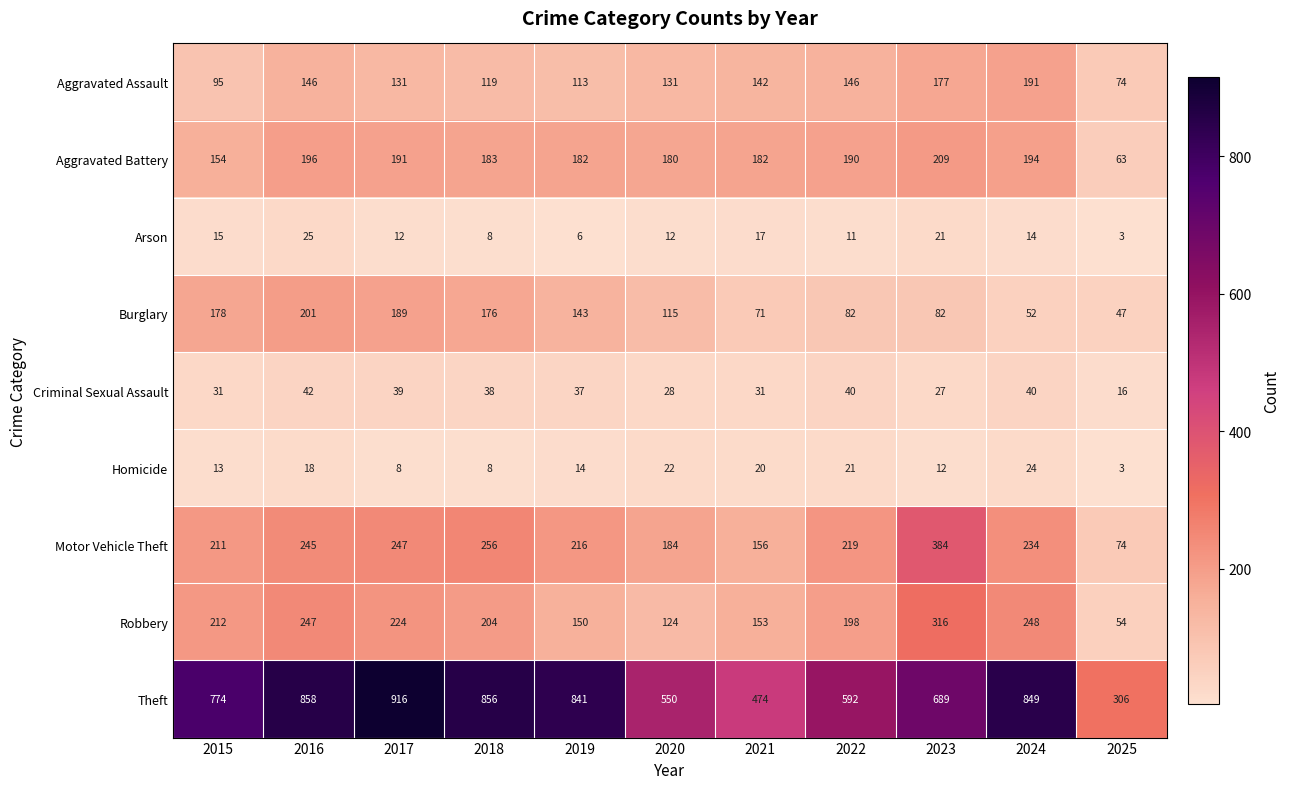

True or false: Arson has a value of 11 at 2022.

True